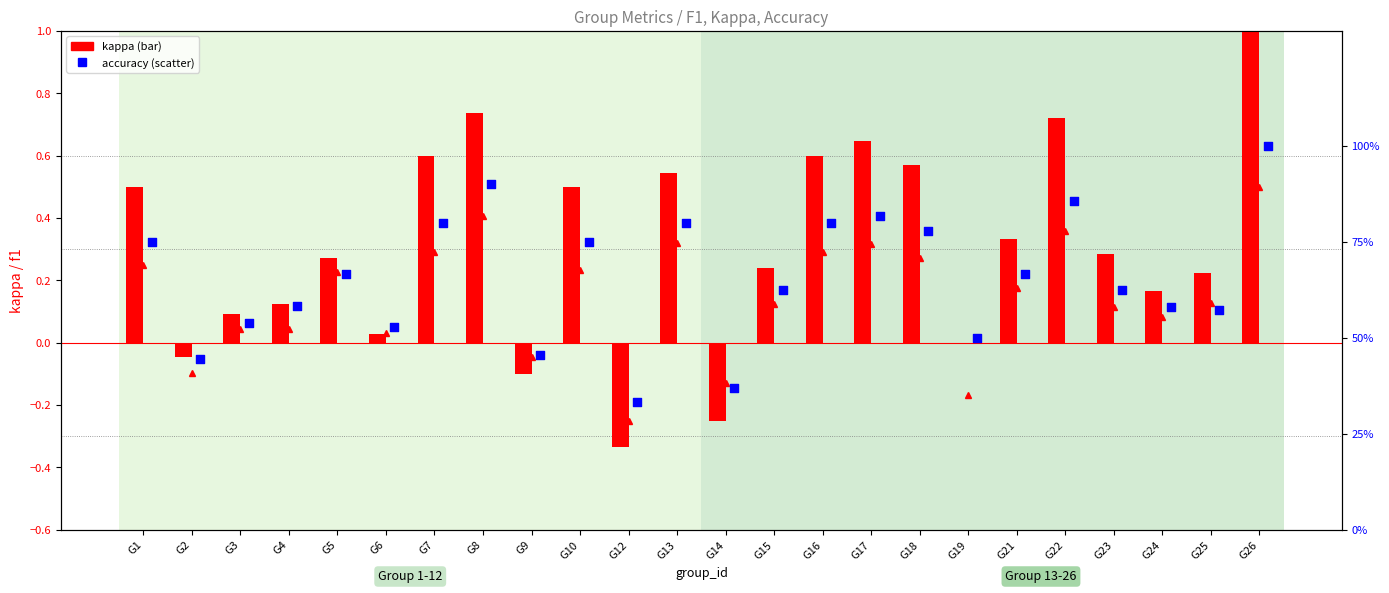

Which series has the widest spread of Y values?

kappa